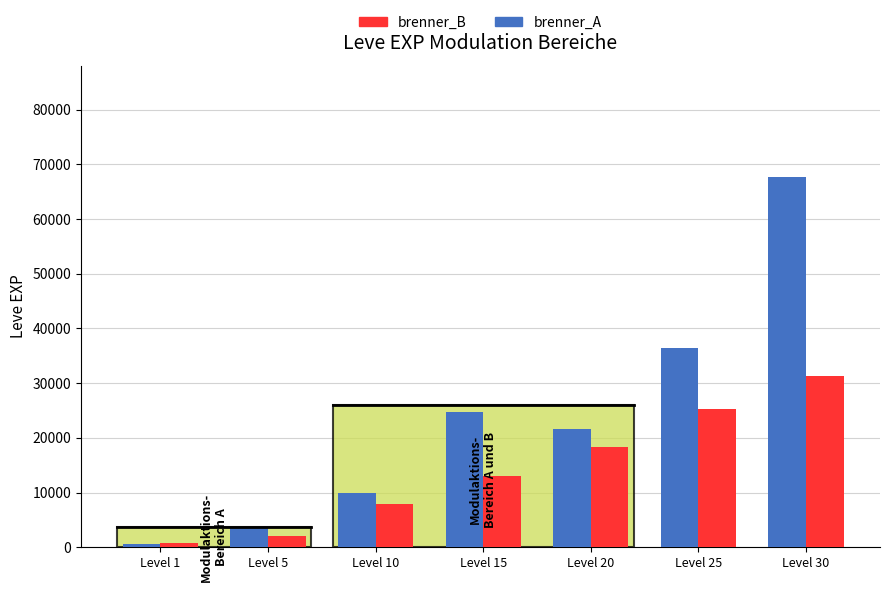

Is the value of brenner_A at Level 1 greater than the value of brenner_B at Level 20?

No